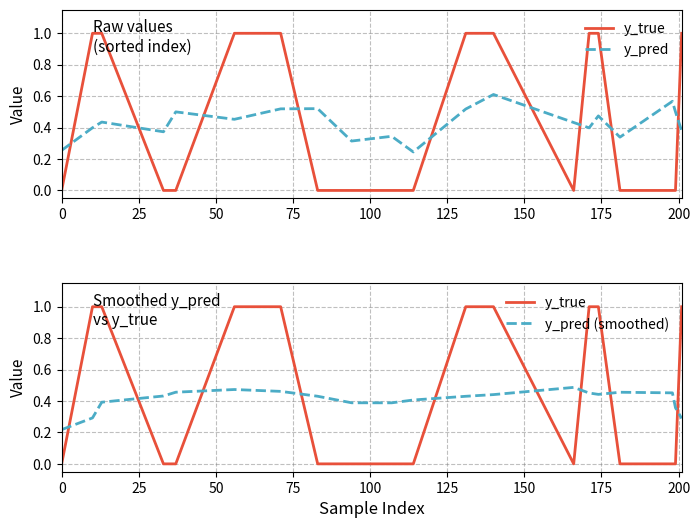

Count the number of categories in the chart.

20